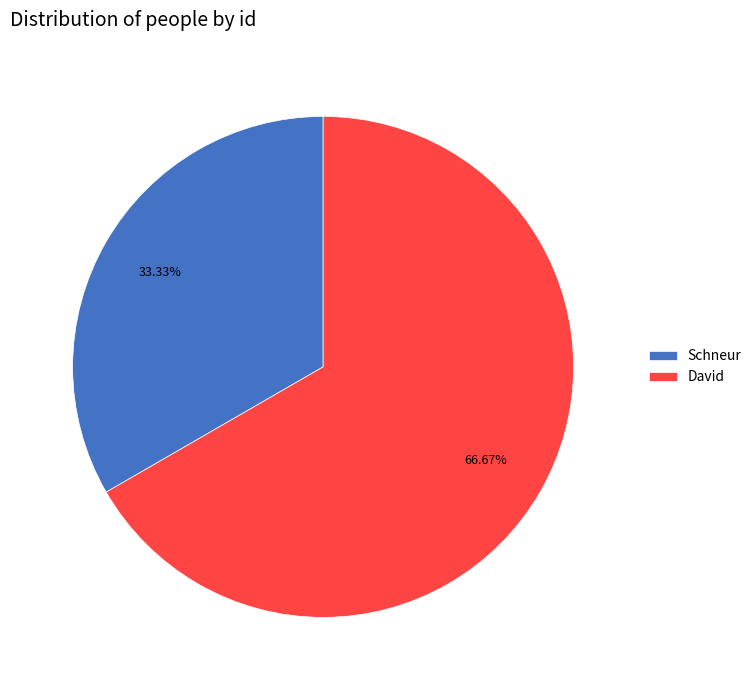

To the nearest percent, what portion does David represent?

67%